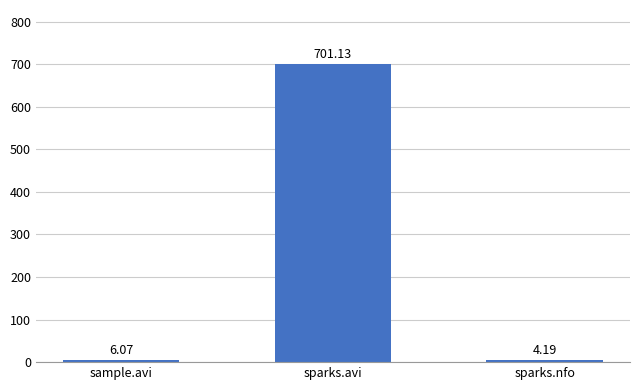

What is the label of the 2nd bar from the left?

sparks.avi